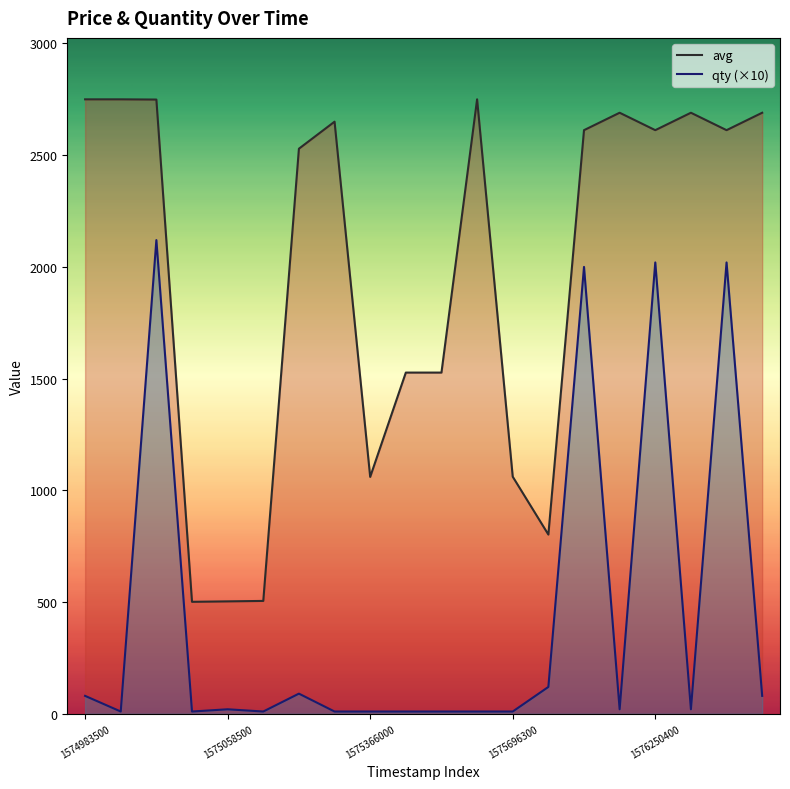

Does the chart display data point markers on the line(s)?

No